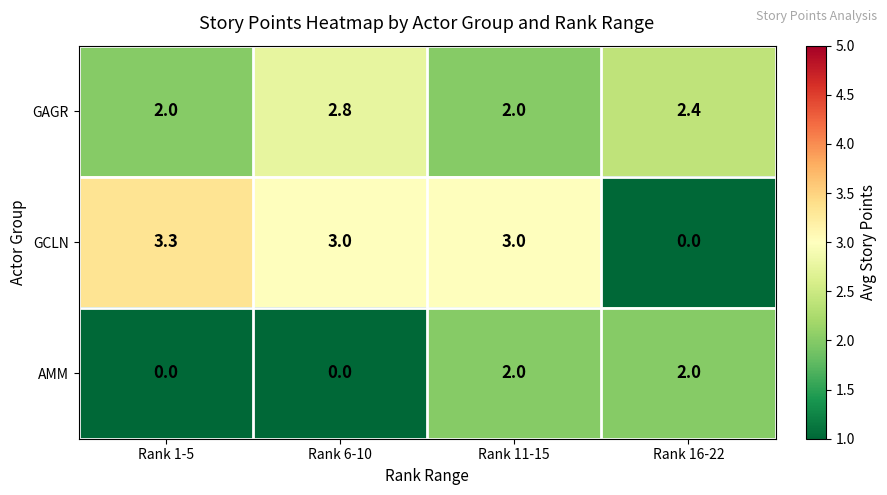

True or false: GCLN has a value of 0.8 at Rank 1-5.

False